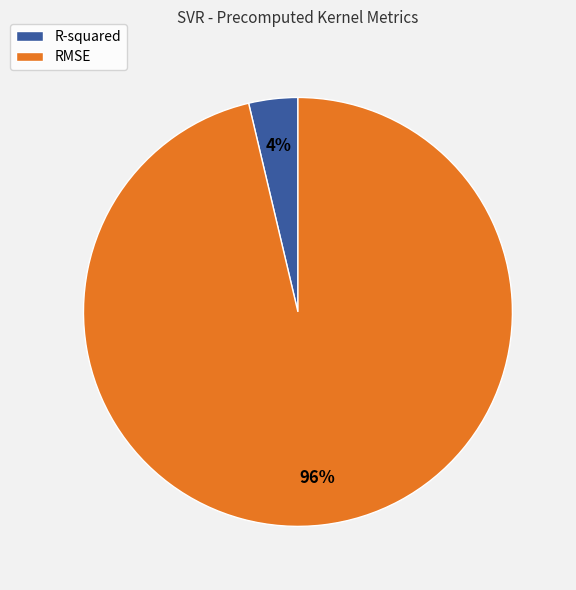

To the nearest percent, what is the combined percentage of R-squared and RMSE?

100%